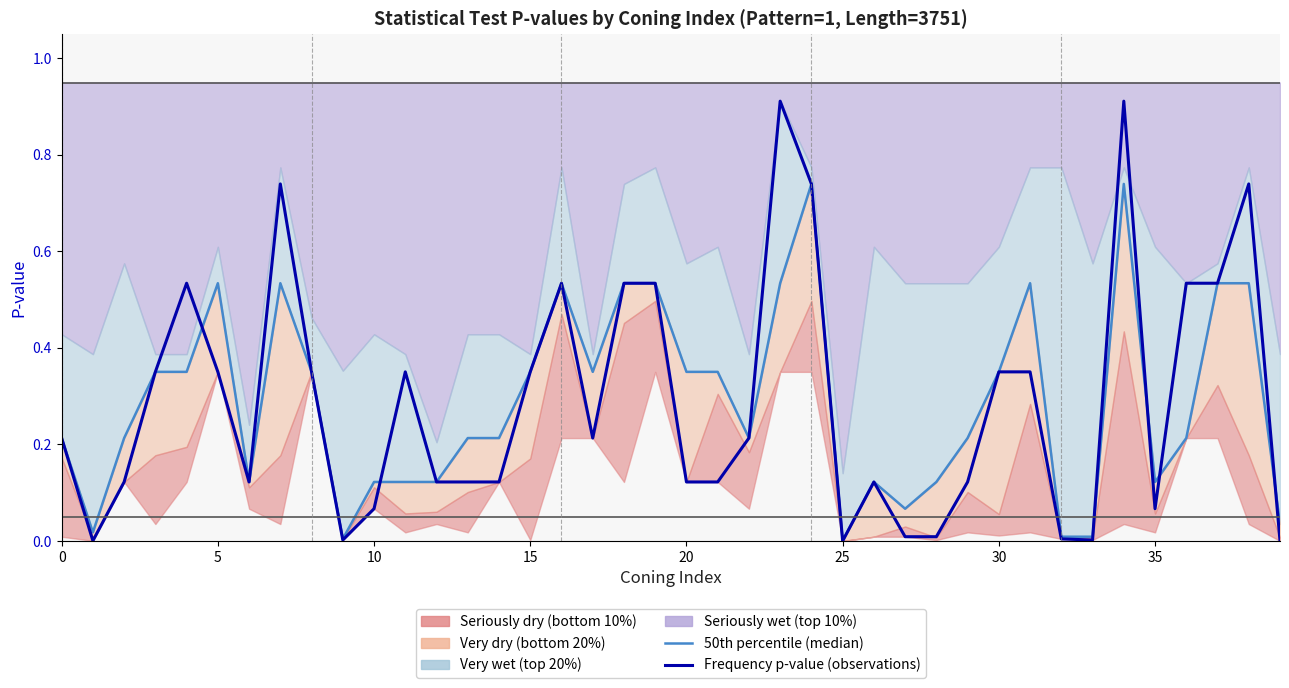

True or false: Frequency p-value (observations) has more than 0 points higher than both neighbors.

True